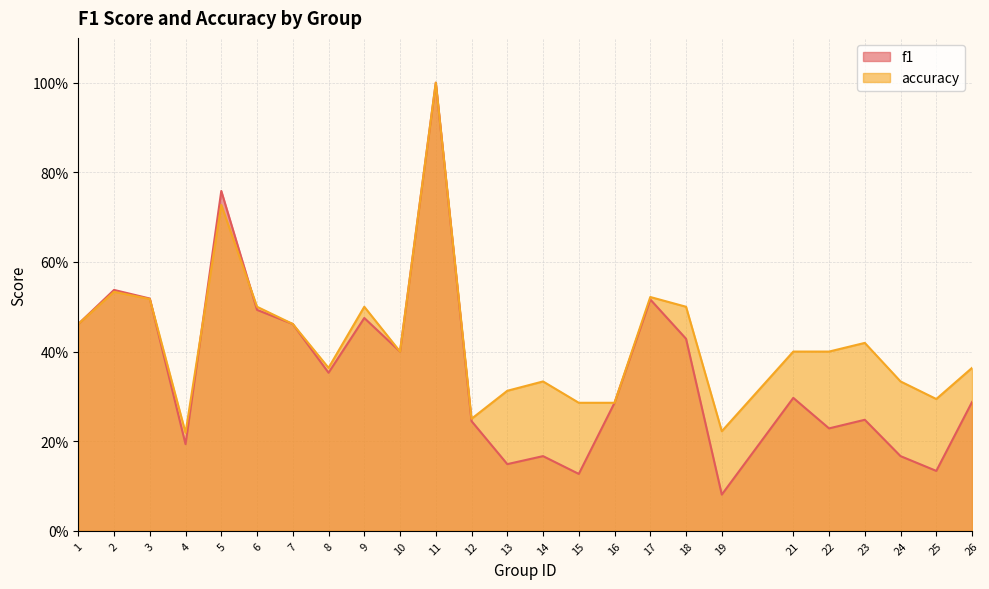

Reading right to left, transcribe all the data shown in this chart.

f1: 26=0.3	25=0.1	24=0.2	23=0.2	22=0.2	21=0.3	19=0.1	18=0.4	17=0.5	16=0.3	15=0.1	14=0.2	13=0.1	12=0.2	11=1.0	10=0.4	9=0.5	8=0.4	7=0.5	6=0.5	5=0.8	4=0.2	3=0.5	2=0.5	1=0.5
accuracy: 26=0.4	25=0.3	24=0.3	23=0.4	22=0.4	21=0.4	19=0.2	18=0.5	17=0.5	16=0.3	15=0.3	14=0.3	13=0.3	12=0.2	11=1.0	10=0.4	9=0.5	8=0.4	7=0.5	6=0.5	5=0.7	4=0.2	3=0.5	2=0.5	1=0.5